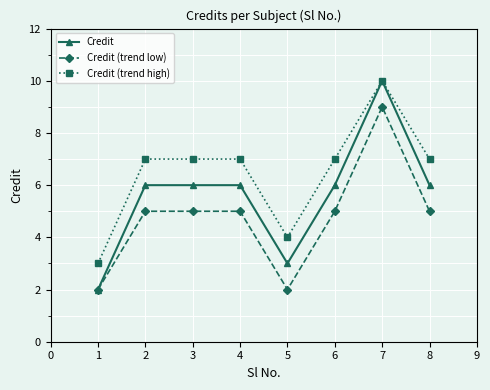

At which category is the sum across all series the highest?

7